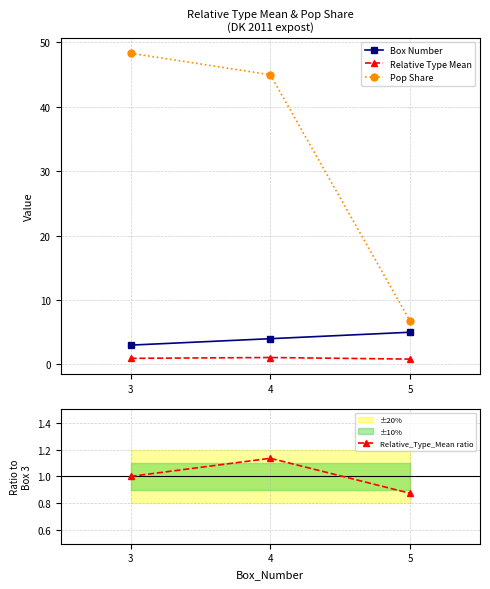

What is the maximum value for Pop Share?

48.3